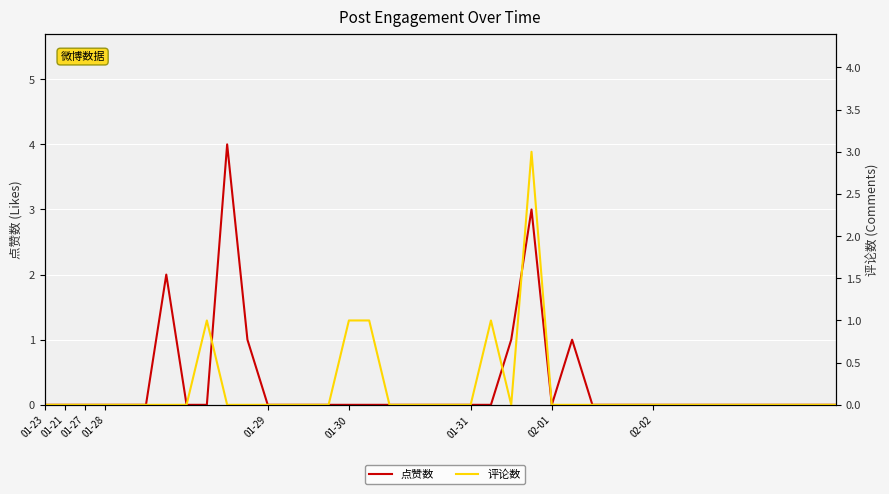

At which category is the sum across all series the highest?

24